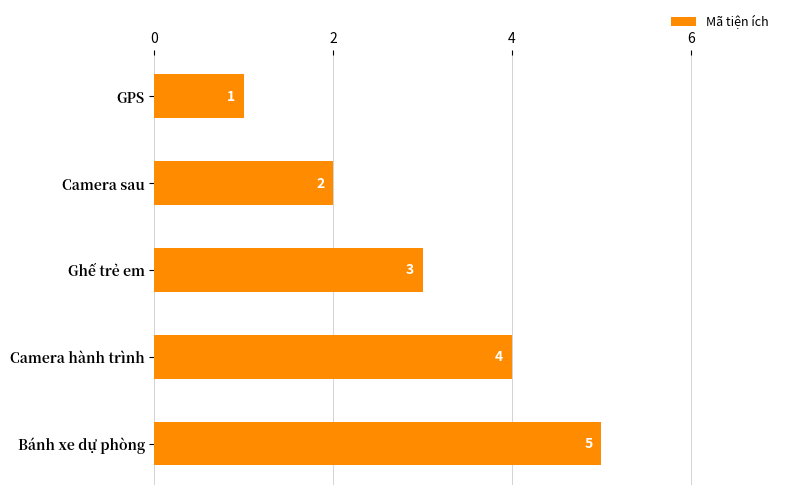

What is the label of the 2nd bar from the bottom?

Camera hành trình